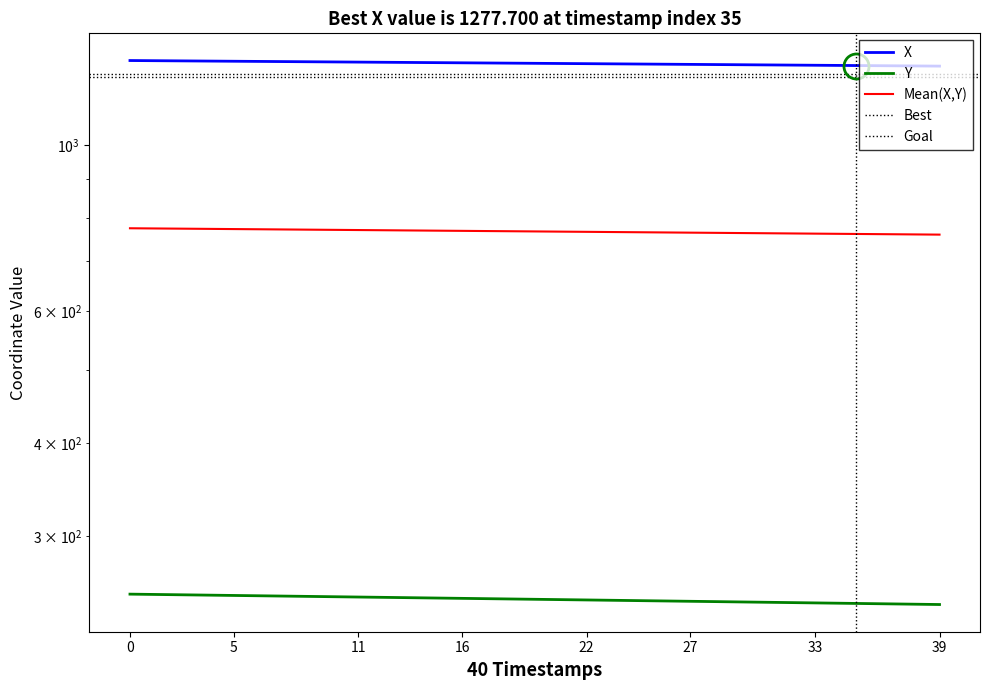

Between 39 and 20, which is larger?

20